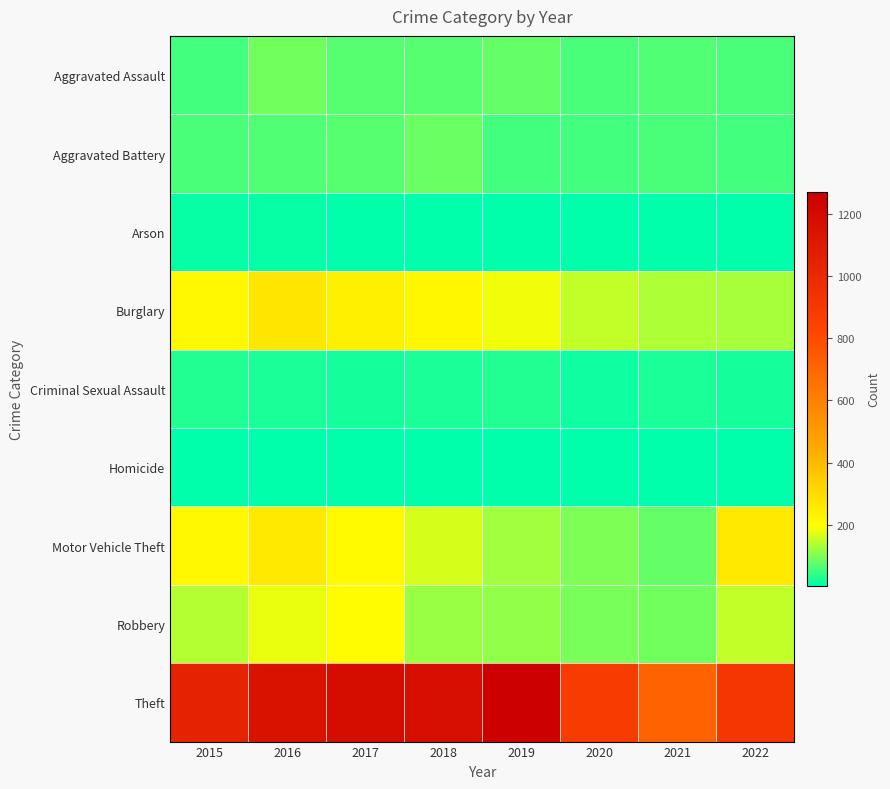

What is the smallest value displayed?

3